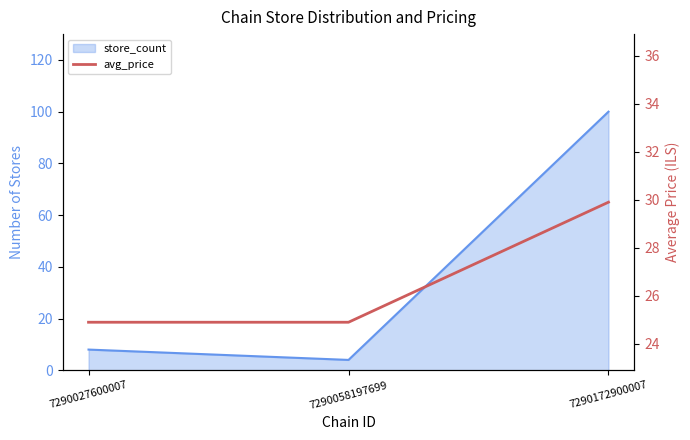

List the labels in order of value, largest first.

7290172900007, 7290027600007, 7290058197699